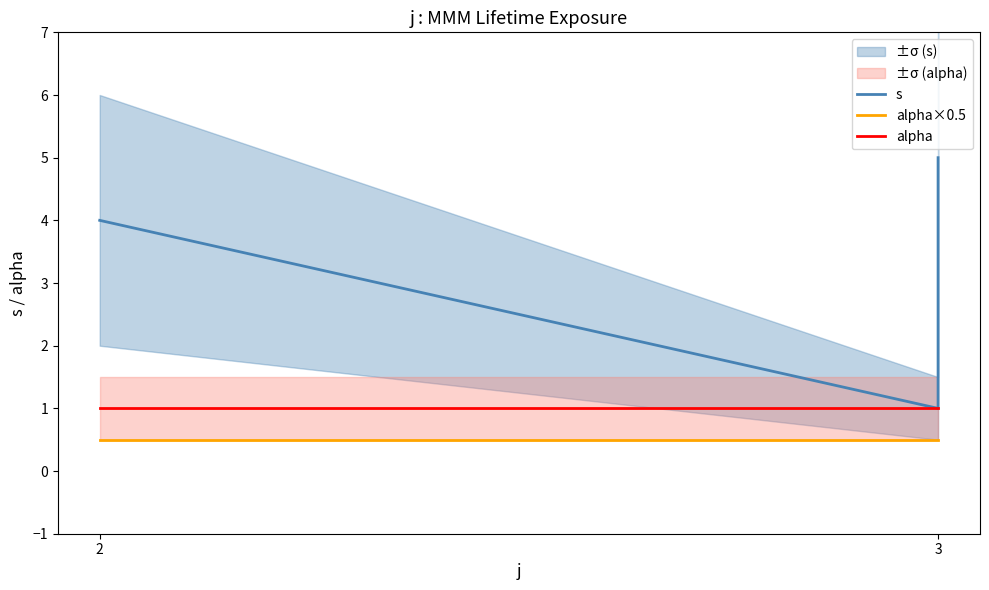

Between 3 and 3, which series saw the biggest shift?

s